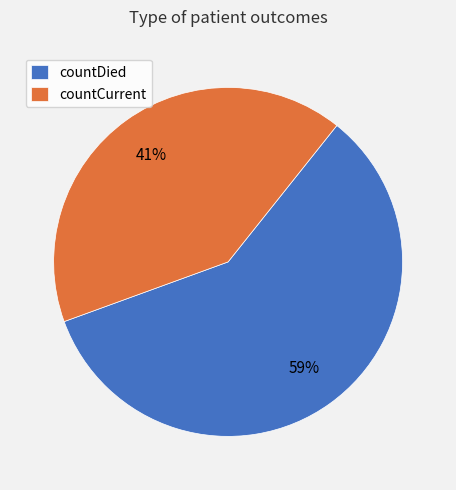

To the nearest percent, what is the average slice percentage?

50%